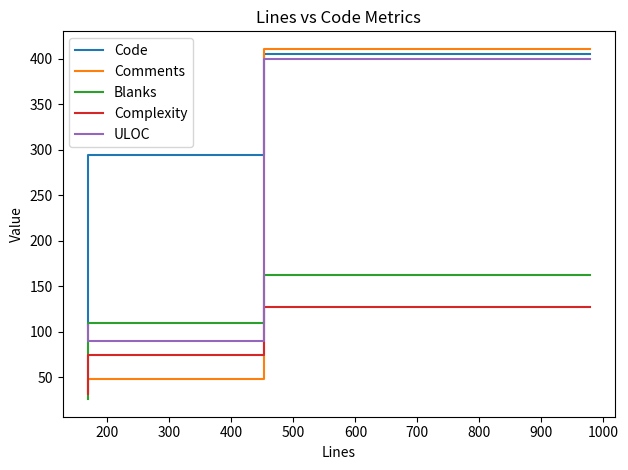

Reading left to right, transcribe all the data shown in this chart.

Code: 405	294	107
Comments: 411	48	35
Blanks: 162	110	26
Complexity: 127	75	32
ULOC: 400	90	108